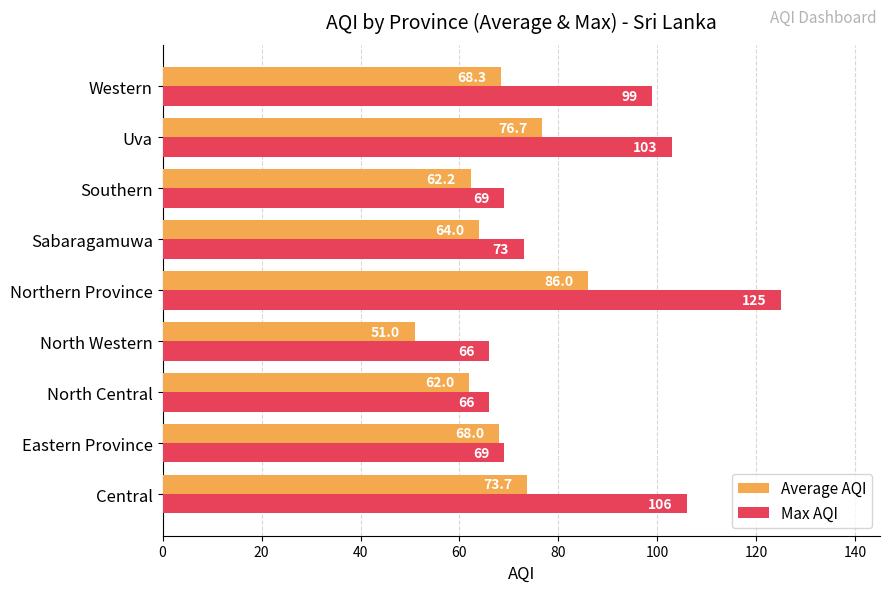

True or false: Average AQI has a value of 86.0 at Northern Province.

True